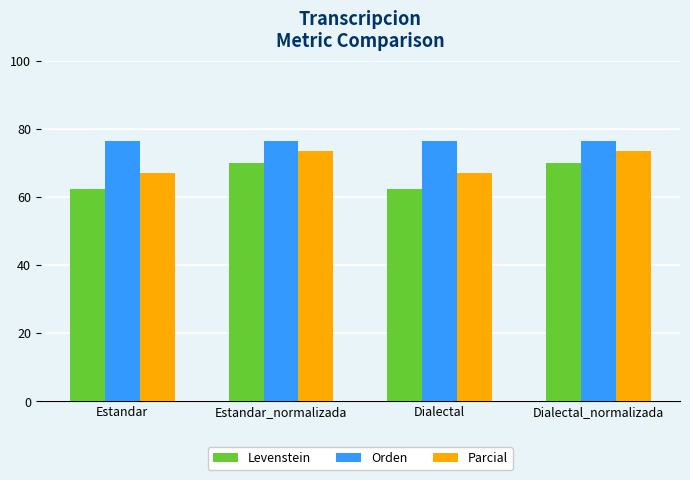

What is the minimum value shown in the chart?

62.2